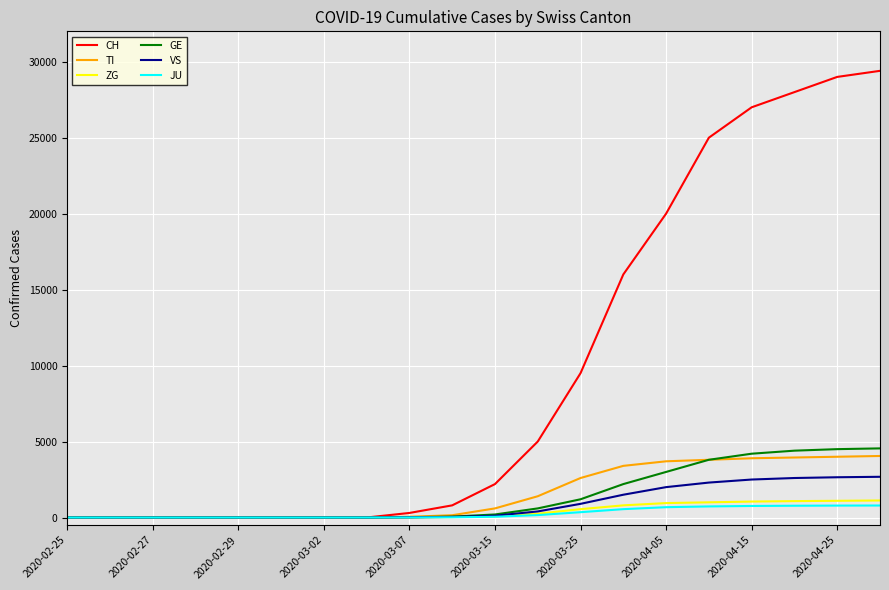

Which series has the widest spread of values?

CH